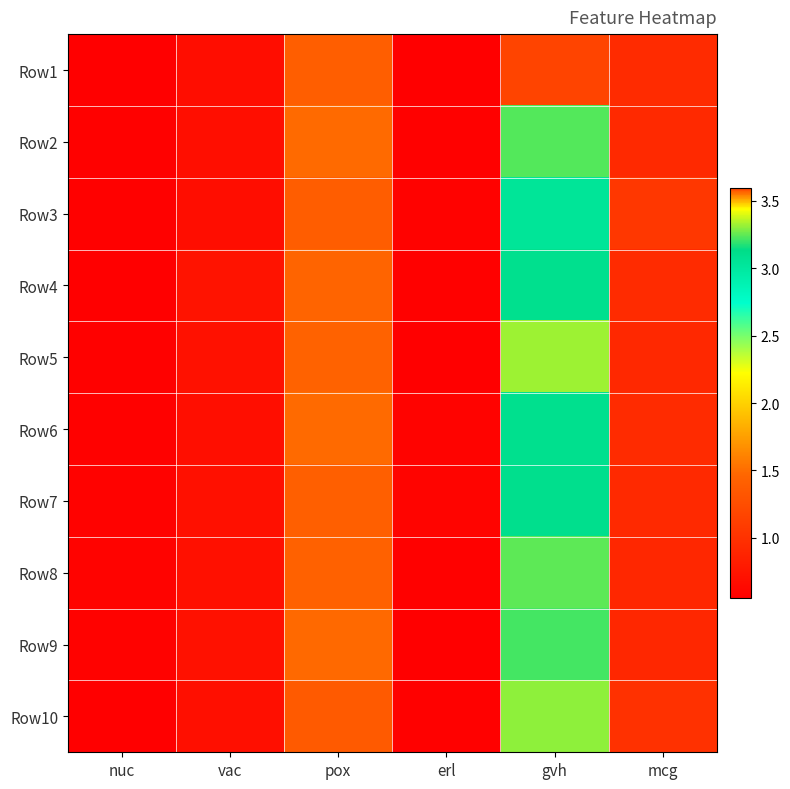

Reading left to right, list all the values displayed in this chart.

Row1: nuc=0.6	vac=0.7	pox=1.4	erl=0.6	gvh=3.6	mcg=0.9
Row2: nuc=0.6	vac=0.7	pox=1.5	erl=0.6	gvh=3.2	mcg=0.9
Row3: nuc=0.6	vac=0.7	pox=1.4	erl=0.6	gvh=3.0	mcg=1.1
Row4: nuc=0.6	vac=0.7	pox=1.5	erl=0.6	gvh=3.1	mcg=1.0
Row5: nuc=0.6	vac=0.7	pox=1.4	erl=0.6	gvh=3.3	mcg=0.9
Row6: nuc=0.6	vac=0.7	pox=1.5	erl=0.6	gvh=3.1	mcg=1.0
Row7: nuc=0.6	vac=0.7	pox=1.4	erl=0.6	gvh=3.1	mcg=0.9
Row8: nuc=0.6	vac=0.7	pox=1.4	erl=0.6	gvh=3.2	mcg=0.9
Row9: nuc=0.6	vac=0.7	pox=1.5	erl=0.6	gvh=3.2	mcg=0.9
Row10: nuc=0.6	vac=0.7	pox=1.4	erl=0.6	gvh=3.3	mcg=1.0